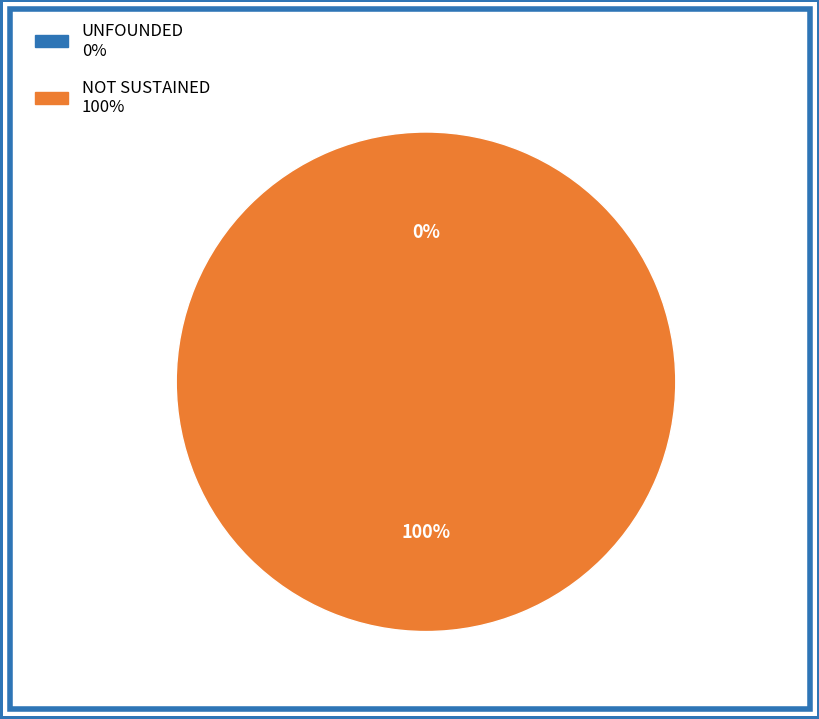

Combined, do NOT SUSTAINED and UNFOUNDED account for over 50%?

Yes